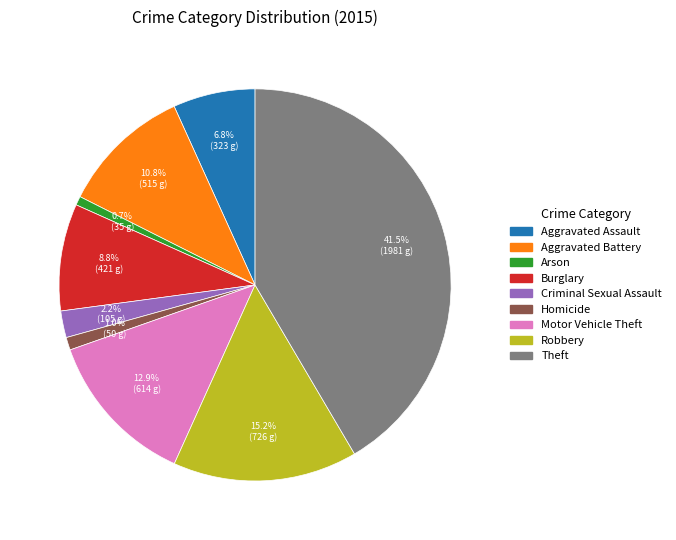

How many segments does this pie chart have?

9